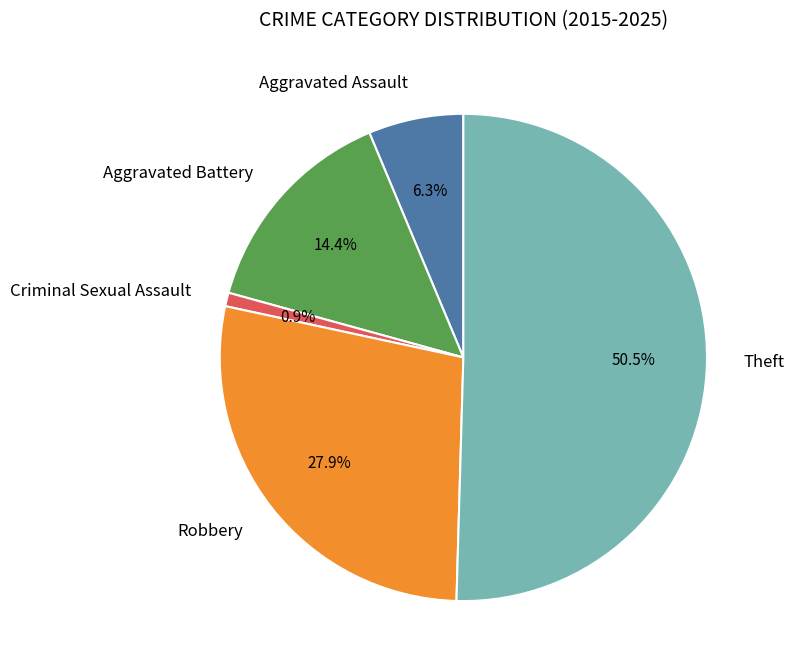

Which slice represents more than half of the pie?

Theft